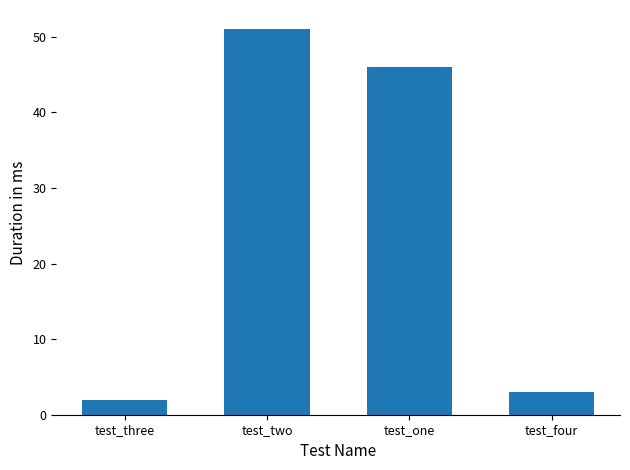

List the labels in order of value, largest first.

test_two, test_one, test_four, test_three